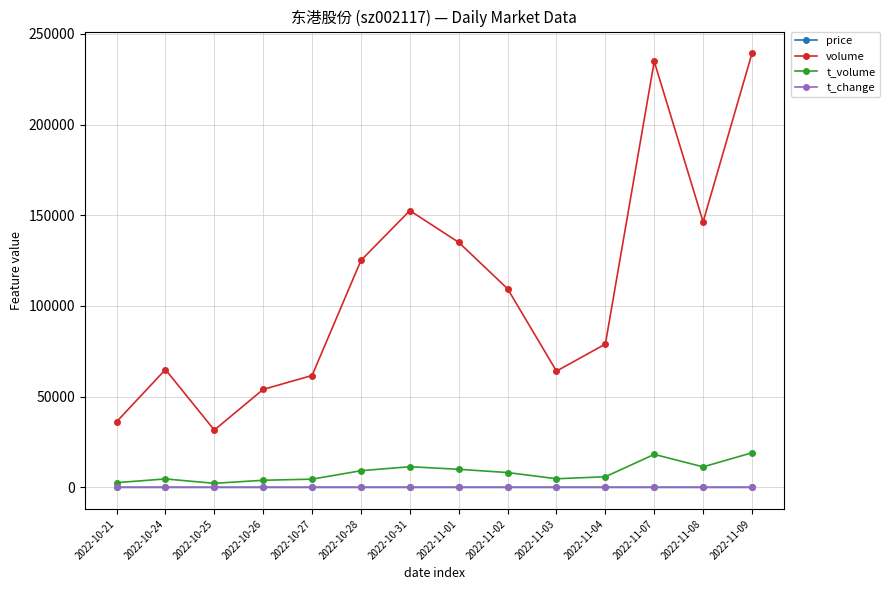

What is the average value of the price series?

7.4